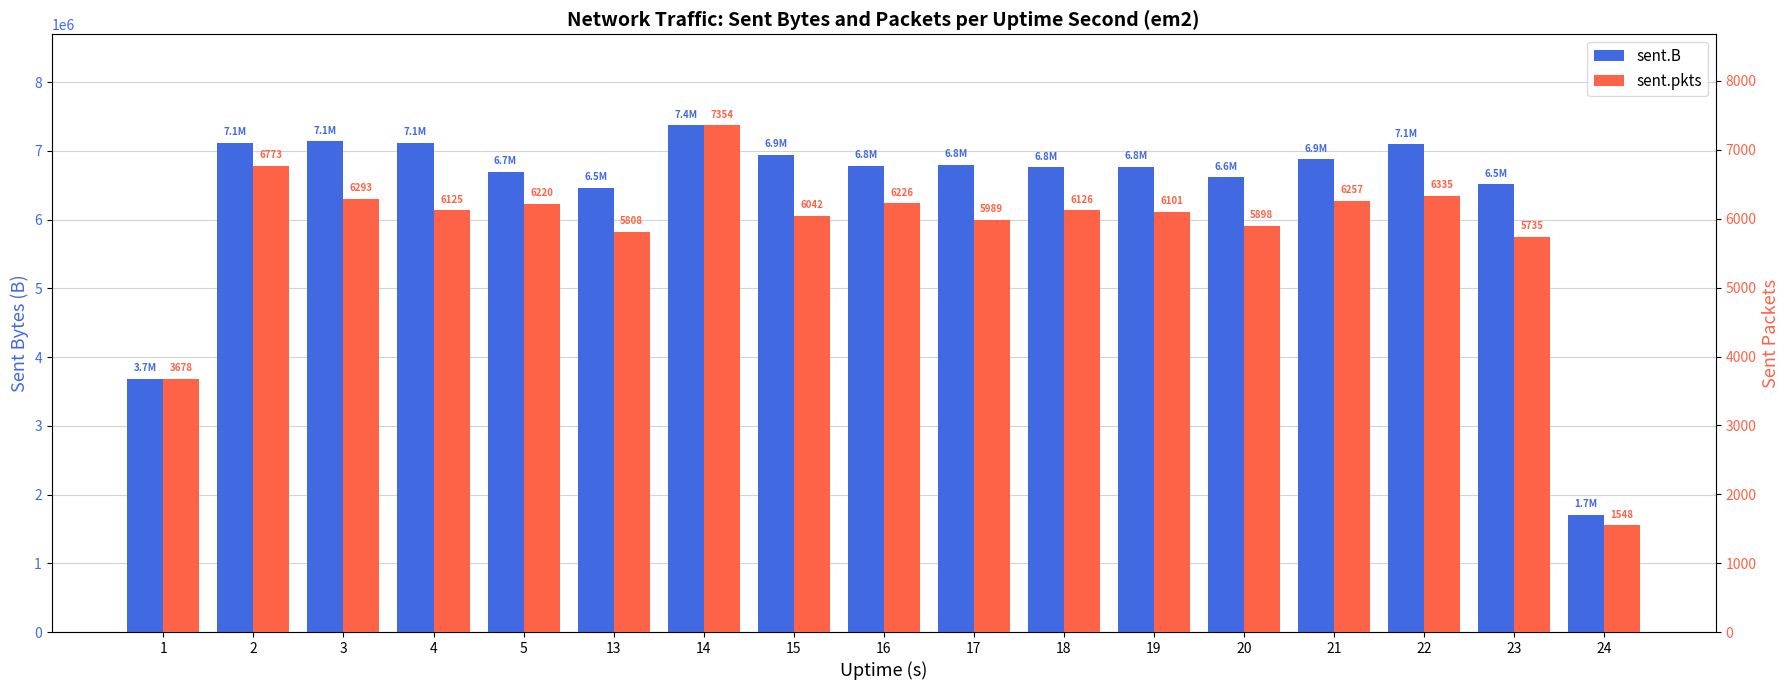

The sent.B series shows 6793237 at 17. True or false?

True